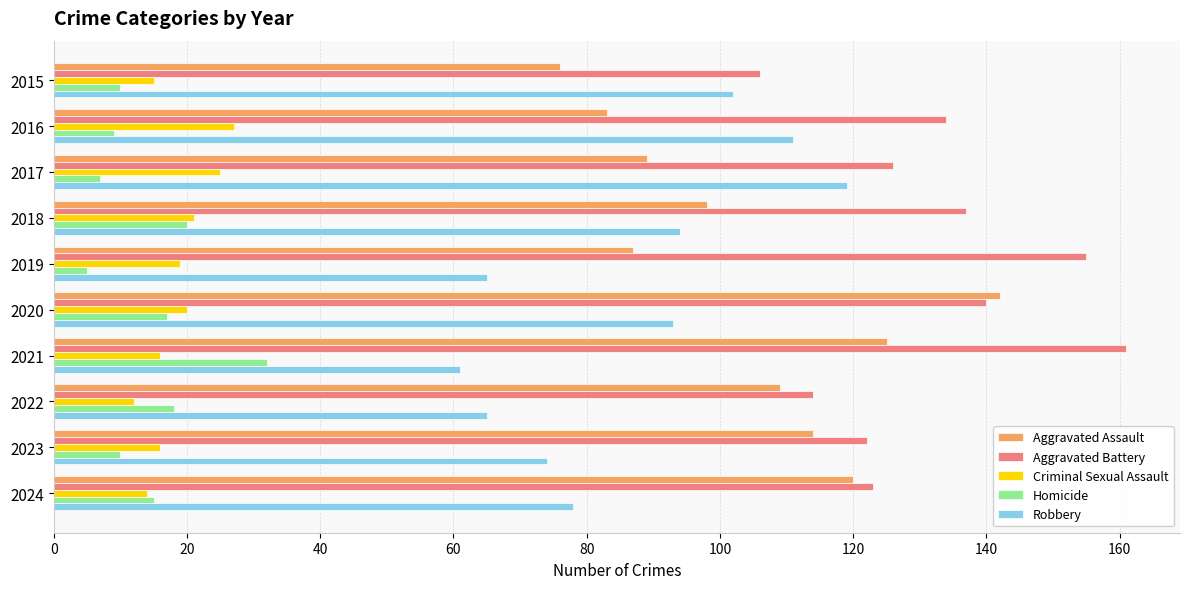

What is the minimum value shown in the chart?

5